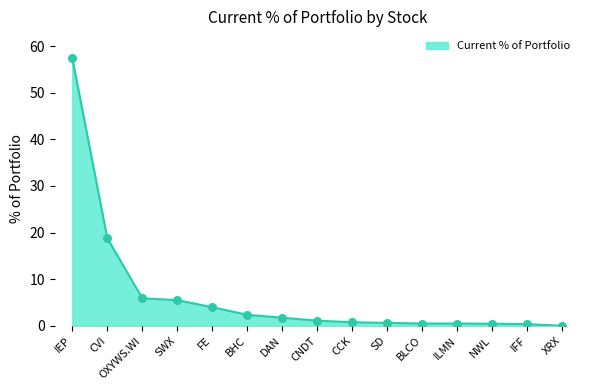

What is the change in value from FE to IFF?

-3.6